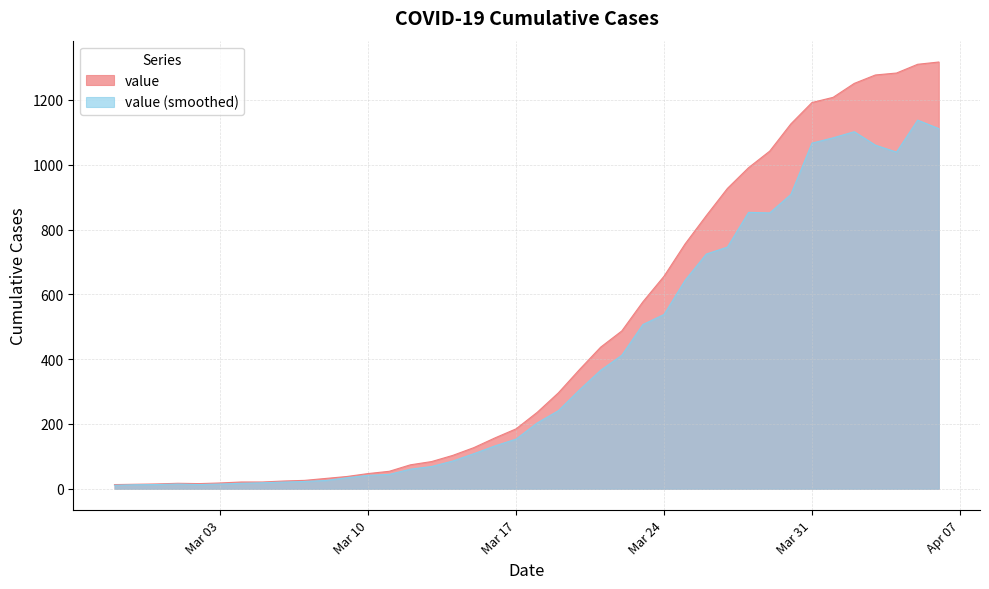

What is the difference between the maximum and second lowest values?

1303